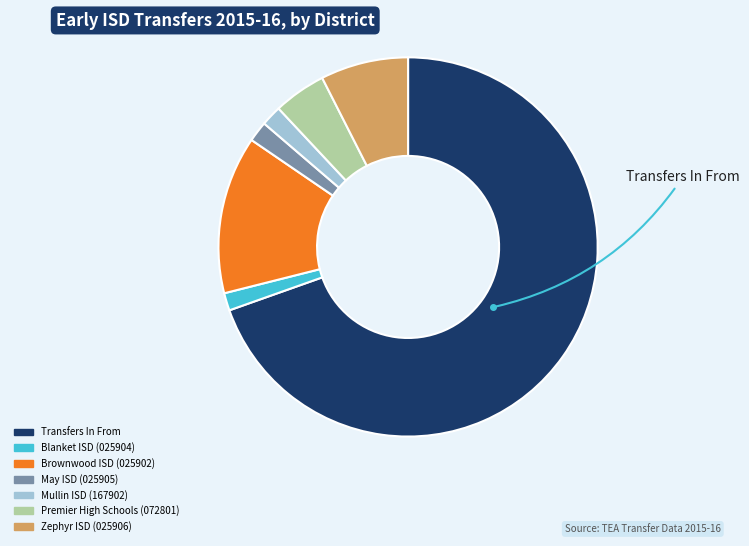

Does Premier High Schools (072801) account for over 50% of the chart?

No